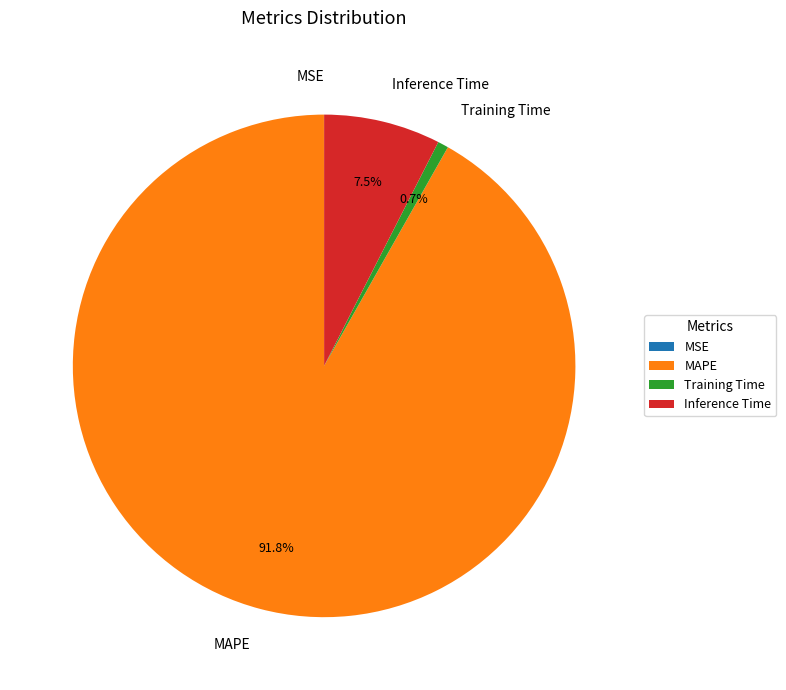

The Inference Time slice represents 1% of the pie. True or false?

False